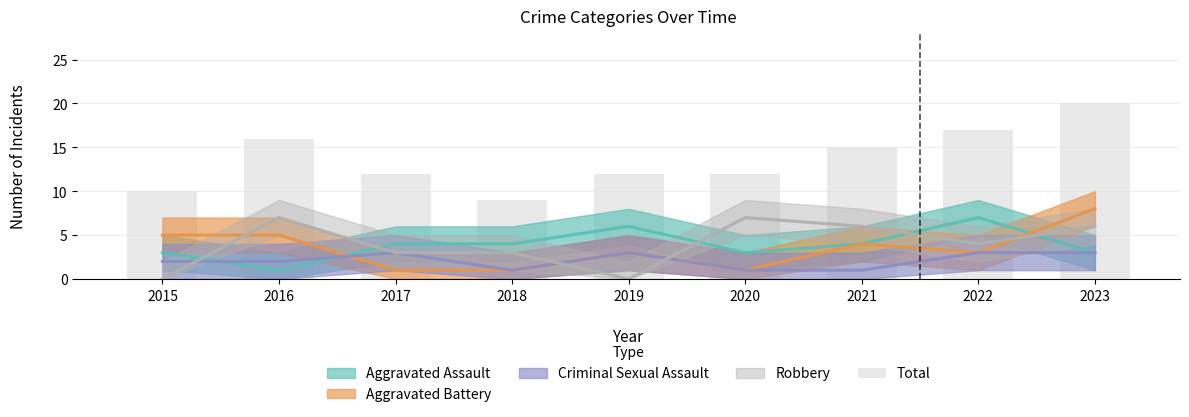

List the labels in order of value, largest first.

2023, 2022, 2016, 2021, 2017, 2019, 2020, 2015, 2018